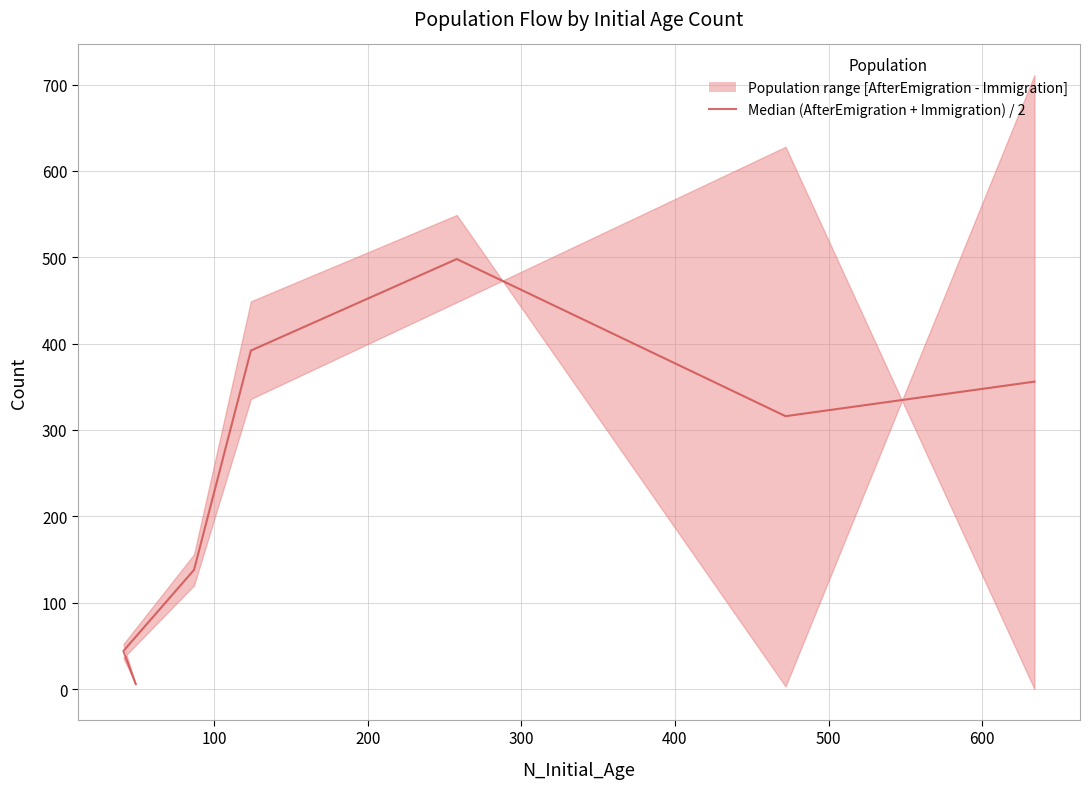

Between 500 and 300, which is larger?

300